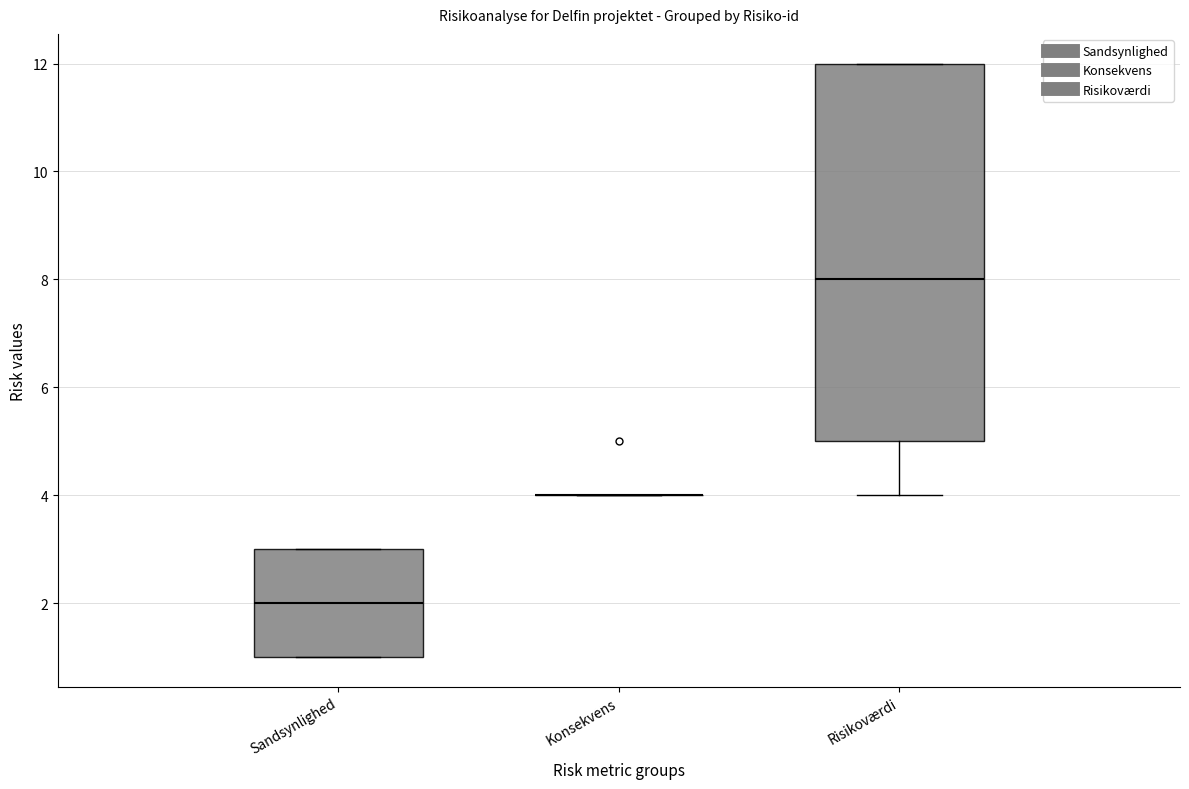

Reading left to right, transcribe this box plot: for each box, give where its median line is, the range the box spans, and where its two whiskers end, as read against the y-axis. The values are not printed on the chart, so give them approximately, as read against the axis.

Sandsynlighed: median 2, box 1 to 3, whiskers 1 to 3
Konsekvens: box collapsed to a line at 4, whiskers 4 to 4
Risikoværdi: median 8, box 5 to 12, whiskers 4 to 12